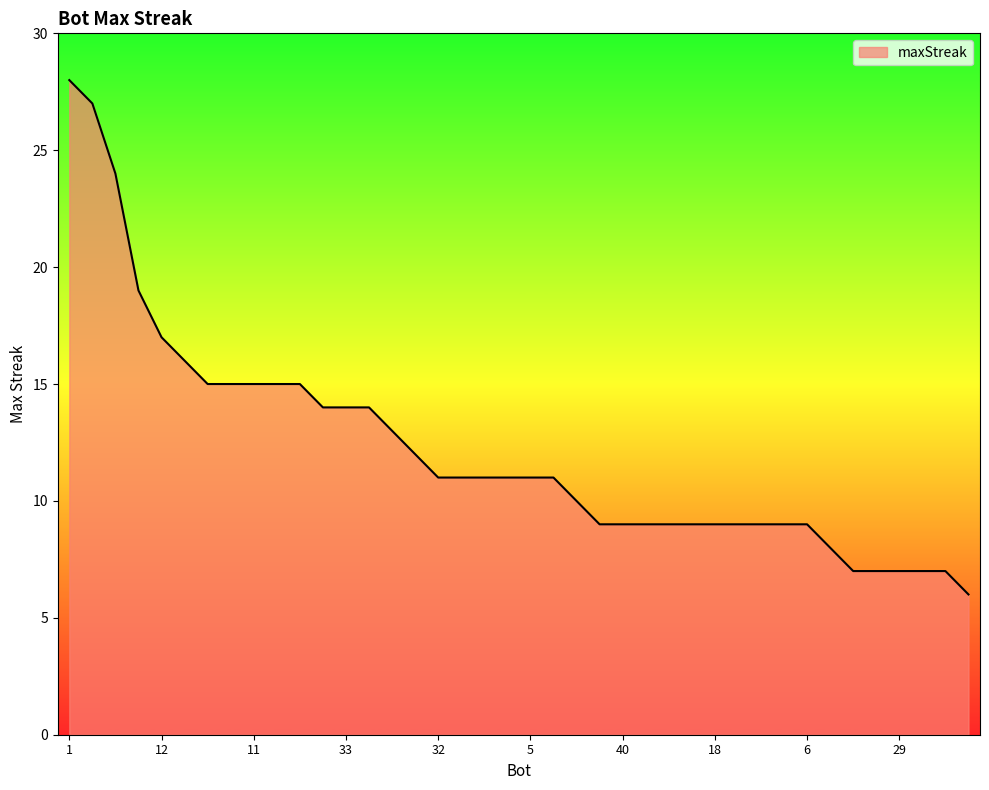

What is the smallest value displayed?

6